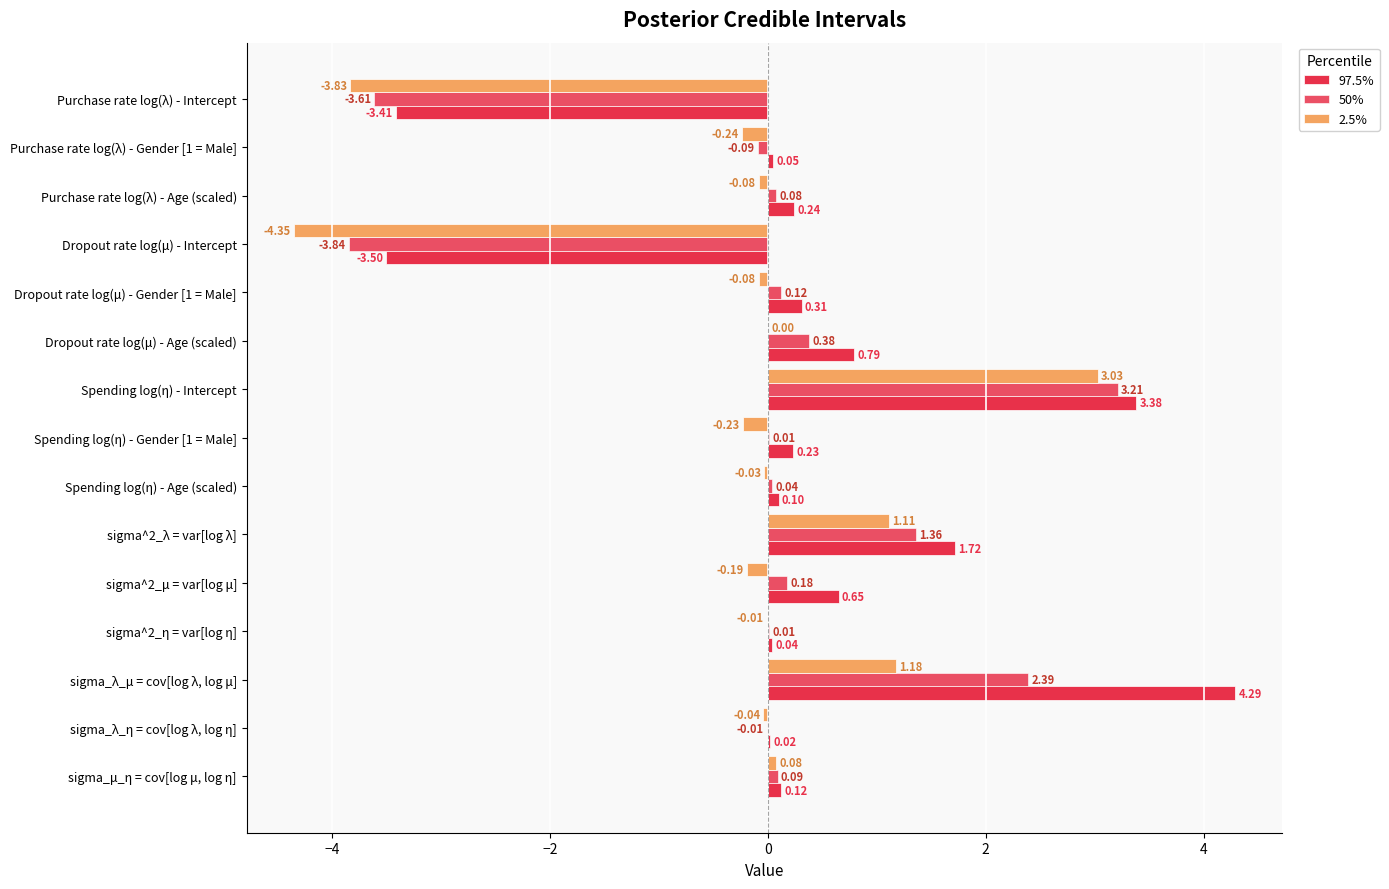

How many categories are shown in the chart?

15